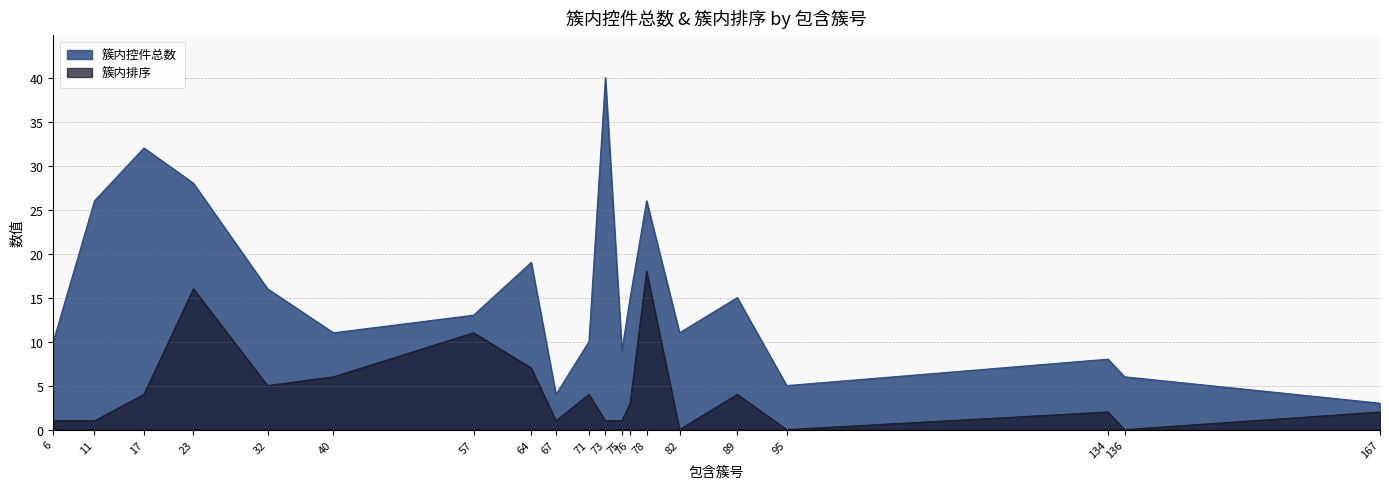

Reading right to left, extract all data points from this chart.

簇内控件总数: 3	6	8	5	15	11	26	15	9	40	10	4	19	13	11	16	28	32	26	10
簇内排序: 2	0	2	0	4	0	18	3	1	1	4	1	7	11	6	5	16	4	1	1